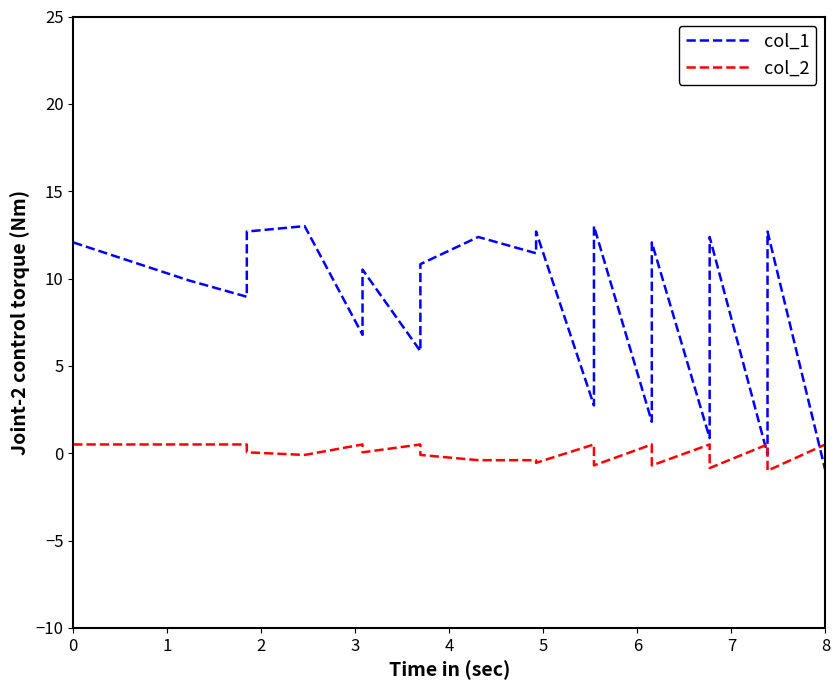

At which category does the chart reach its minimum across all series?

8